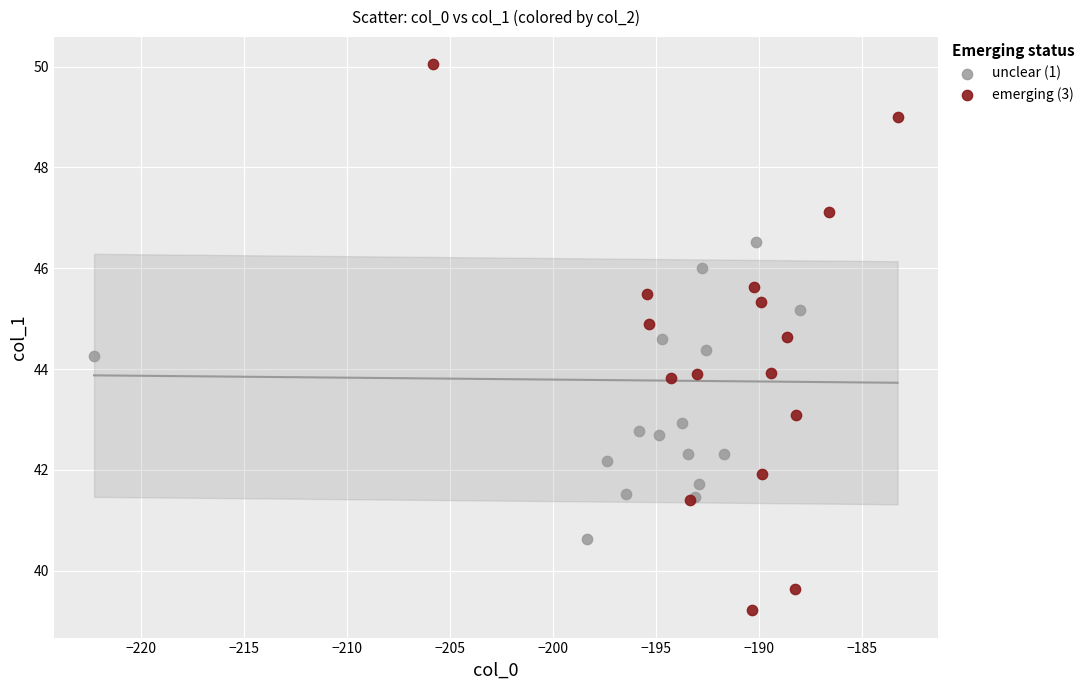

Which series reaches the minimum Y coordinate?

emerging (3)